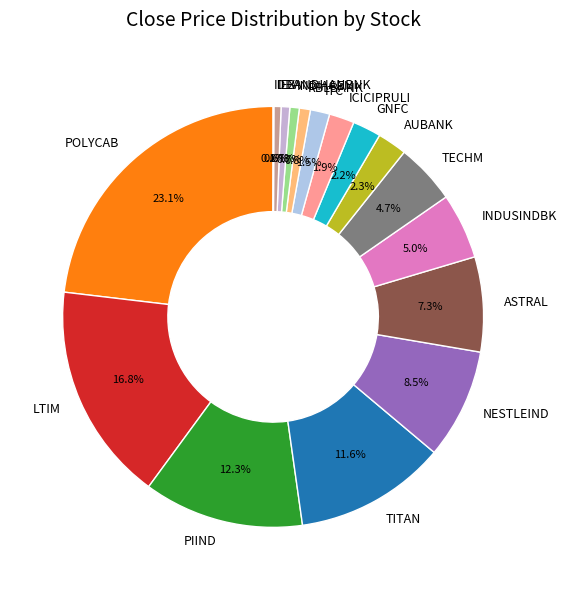

To the nearest percent, what is the combined percentage of LTIM and POLYCAB?

40%